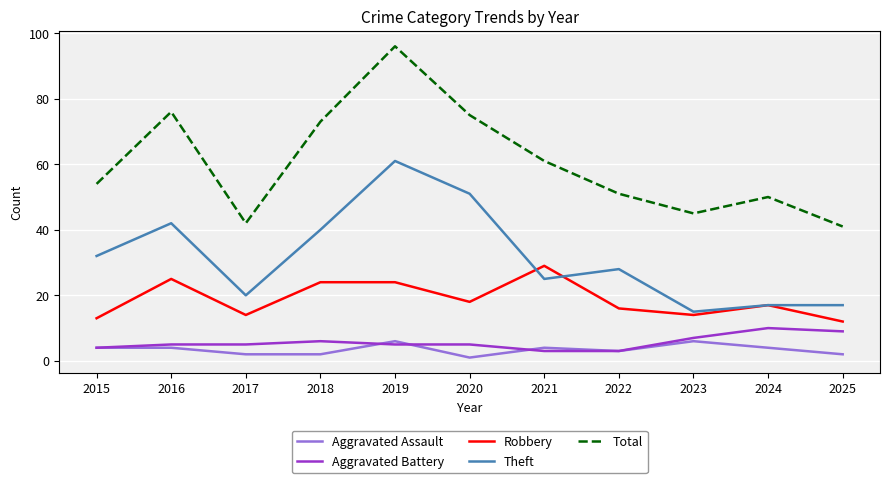

Does the chart display data point markers on the line(s)?

No